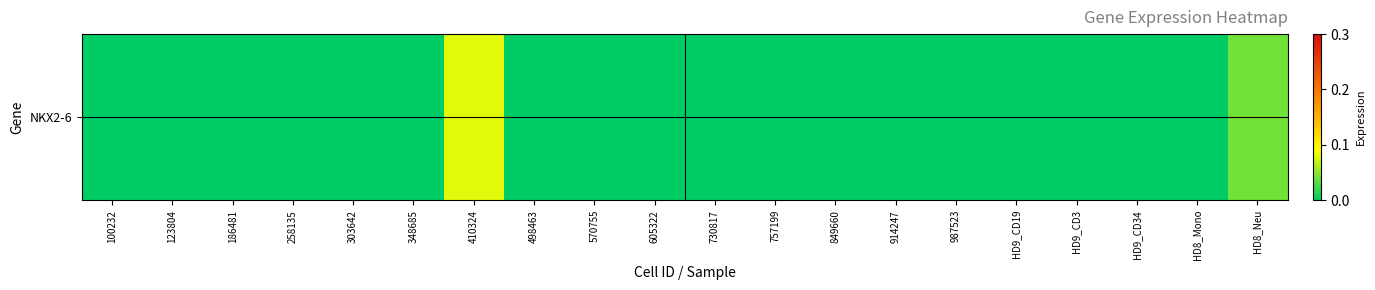

Reading right to left, extract all data points from this chart.

HD8_Neu=0.0	HD8_Mono=0.0	HD9_CD34=0.0	HD9_CD3=0.0	HD9_CD19=0.0	987523=0.0	914247=0.0	849660=0.0	757199=0.0	730817=0.0	605322=0.0	570755=0.0	498463=0.0	410324=0.1	348685=0.0	303642=0.0	258135=0.0	186481=0.0	123804=0.0	100232=0.0